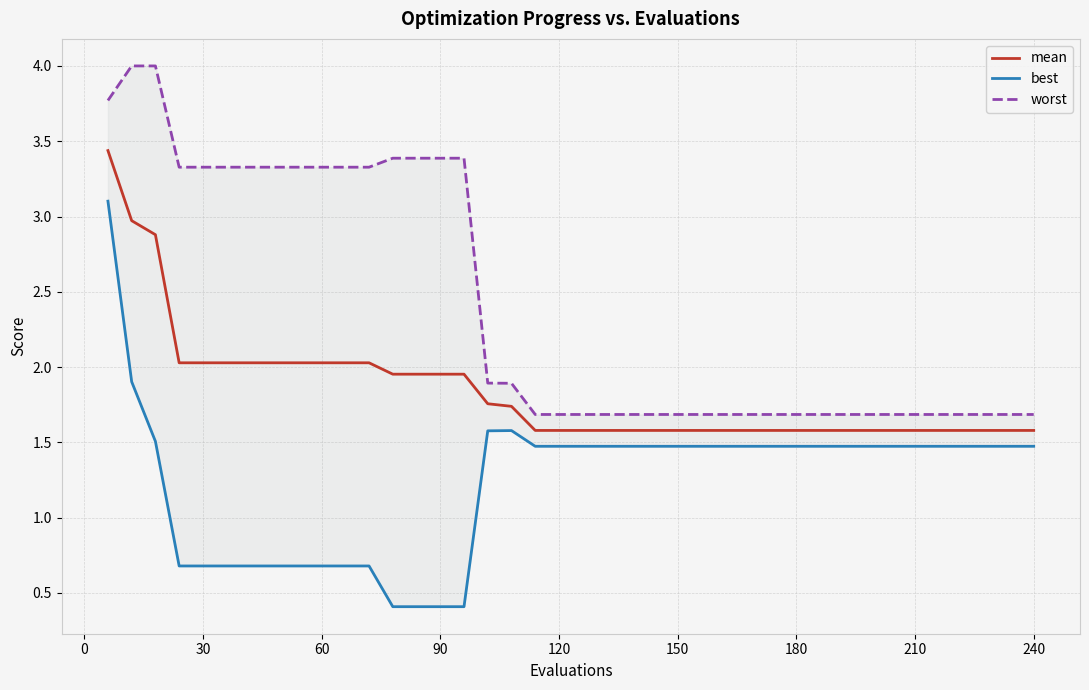

True or false: mean has a value of 1.6 at 120.

True